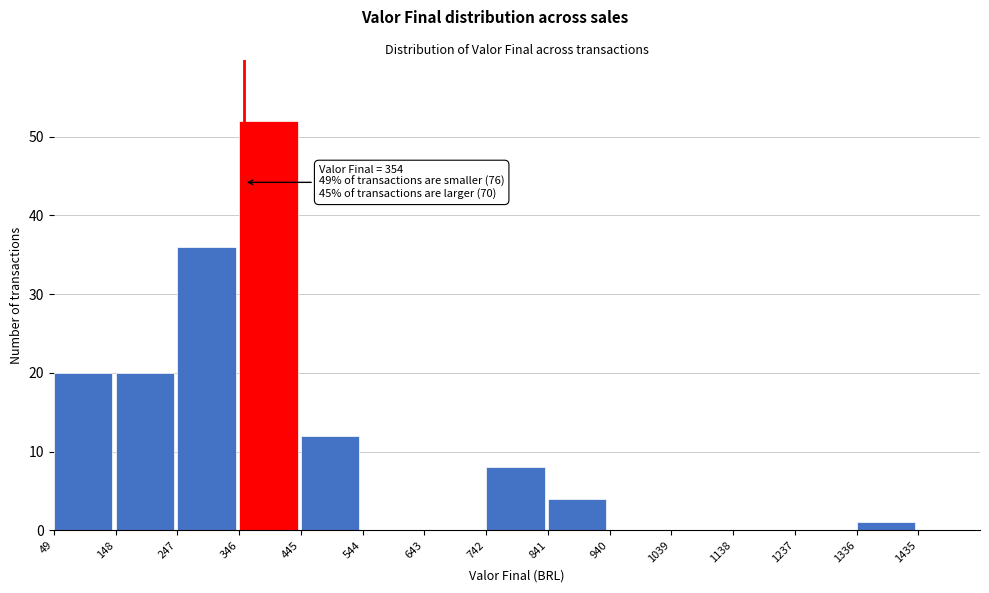

Which range on the x-axis has the tallest bar?

346 to 445